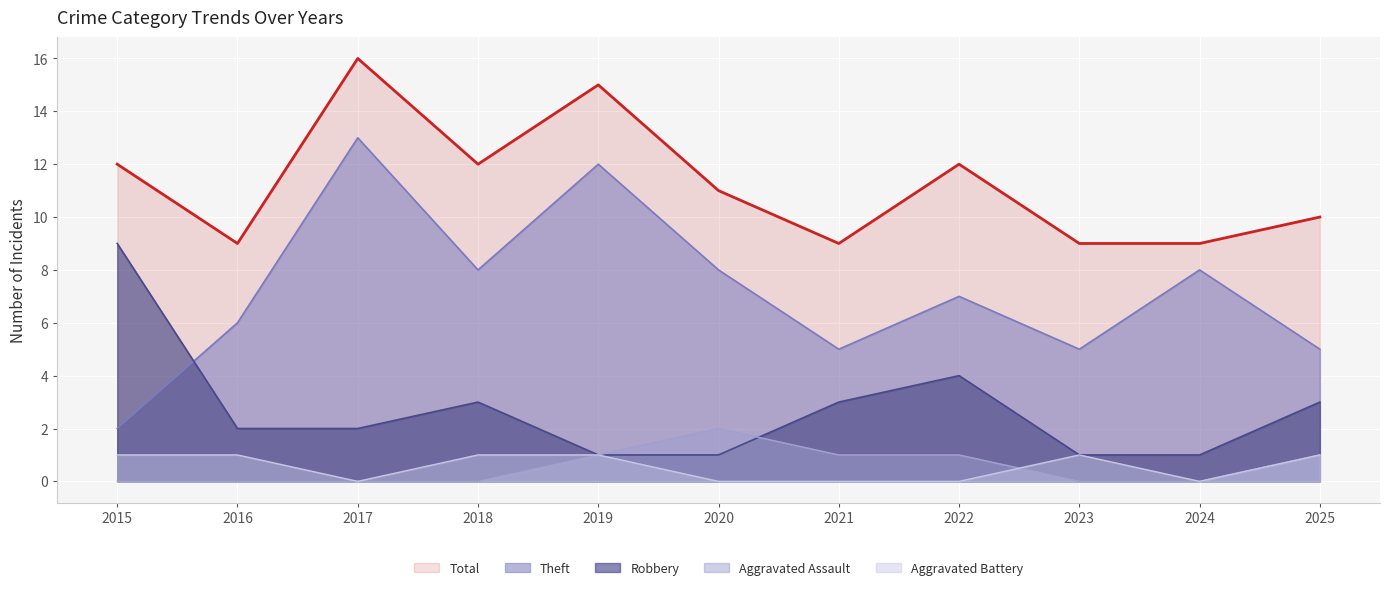

In Total, how many points are higher than both neighbors (excluding endpoints)?

3